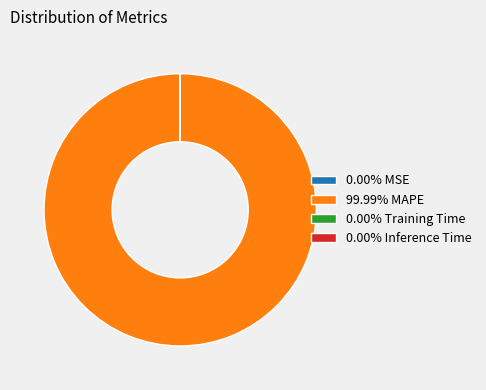

Is there any slice that represents more than half of the pie?

Yes